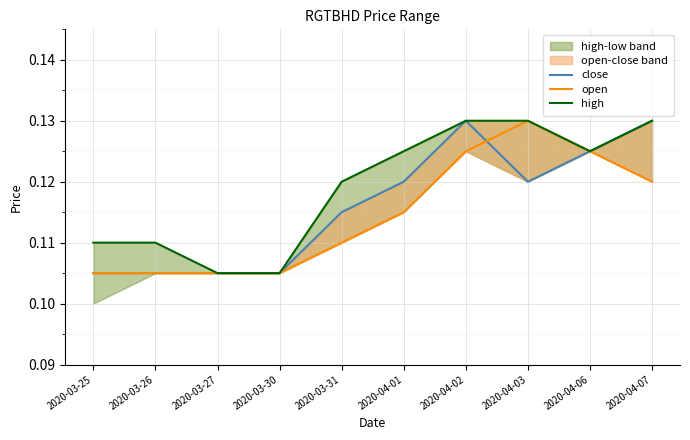

True or false: high has more than 0 points higher than both neighbors.

False